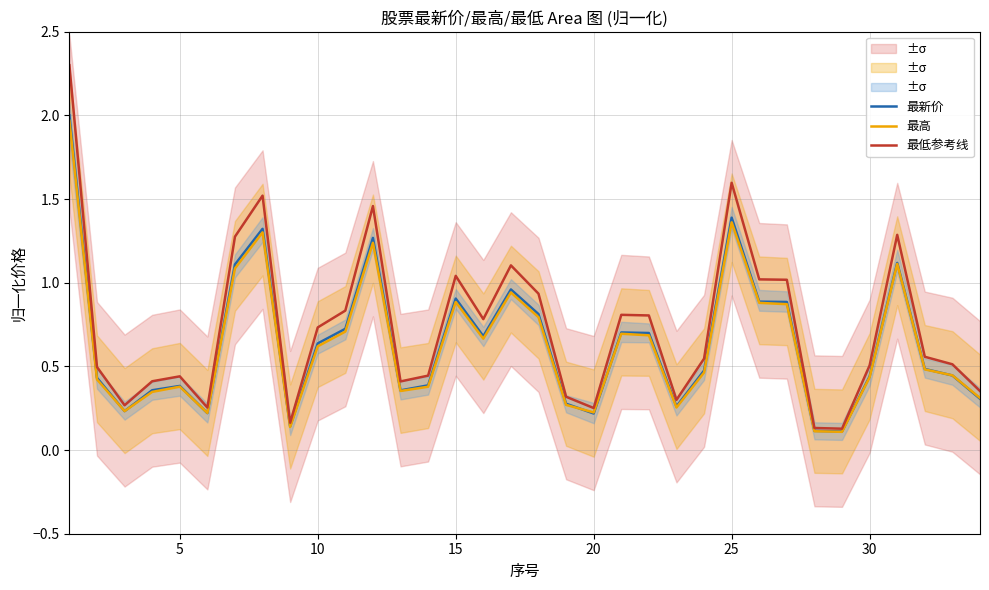

Is it true that 最新价 equals 0.4 at 5?

True